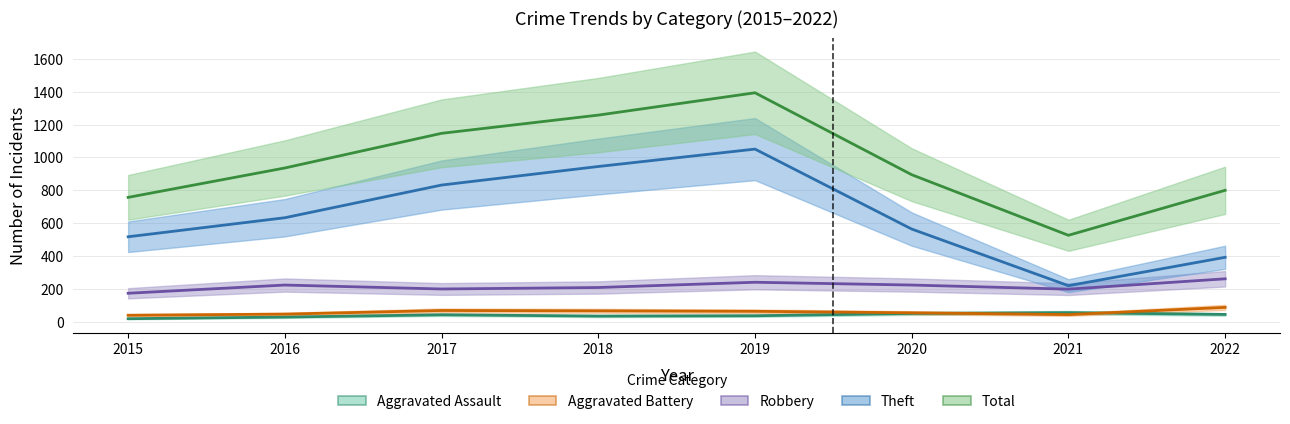

True or false: Theft and Aggravated Battery cross at least once.

False